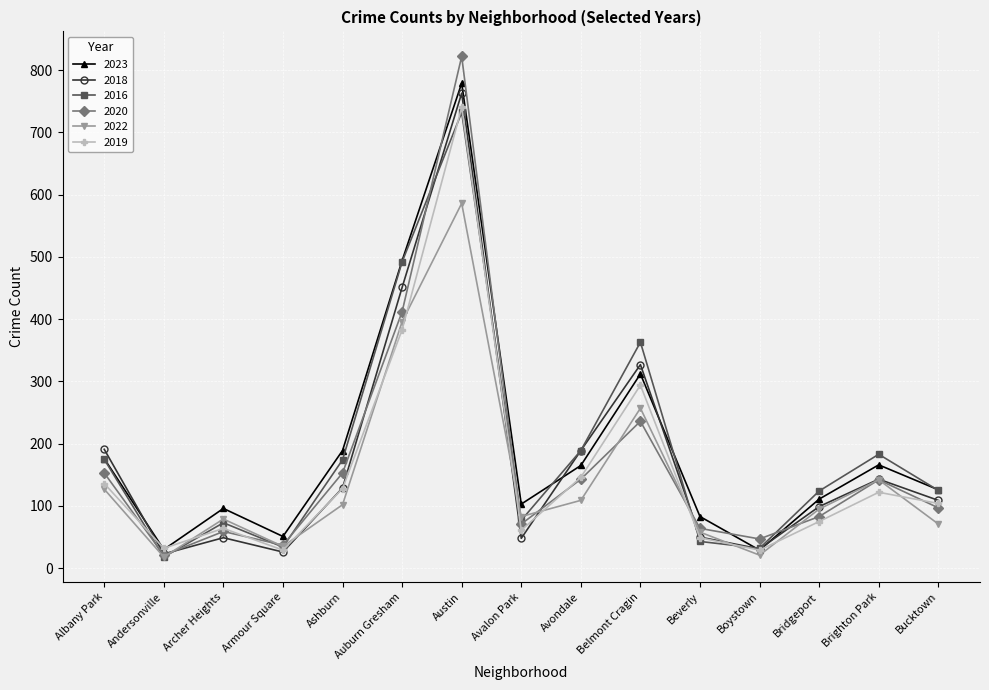

True or false: 2018 and 2019 intersect in this chart.

True